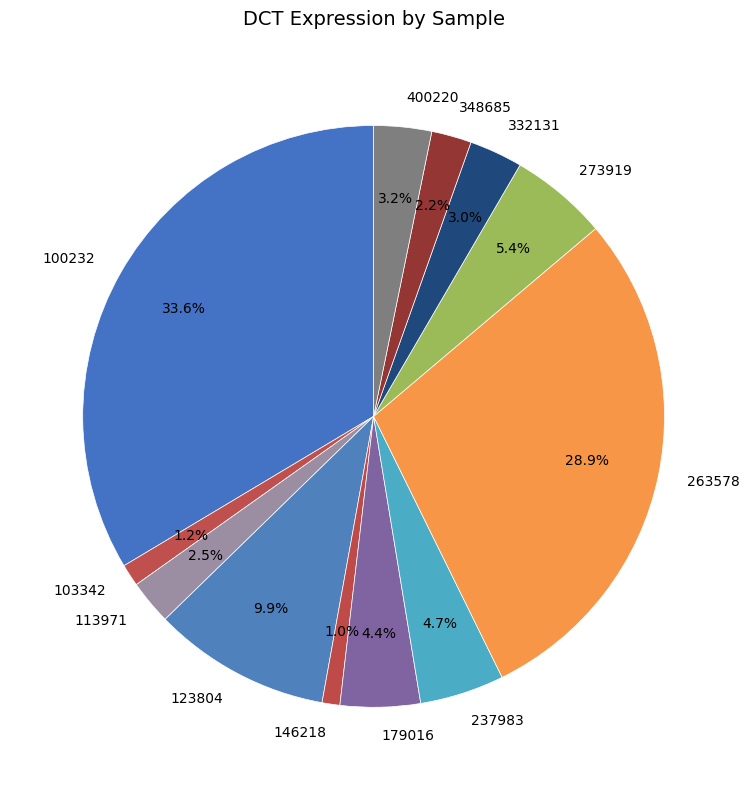

Is there a majority slice in this chart?

No